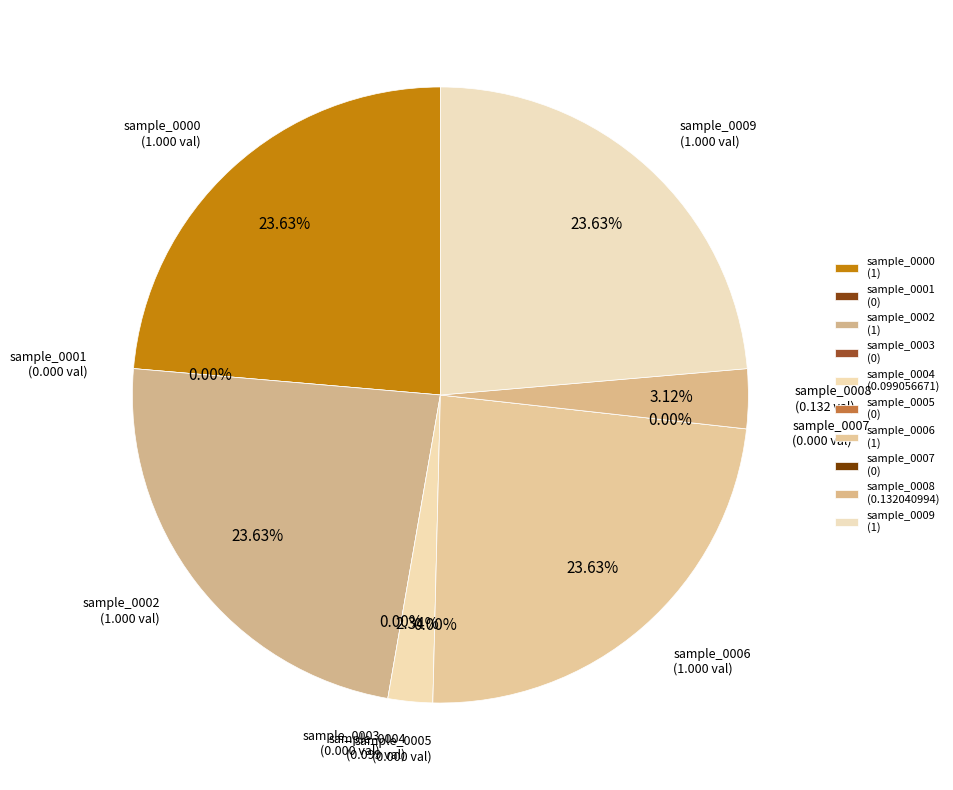

Does sample_0000 represent more than half of the total?

No